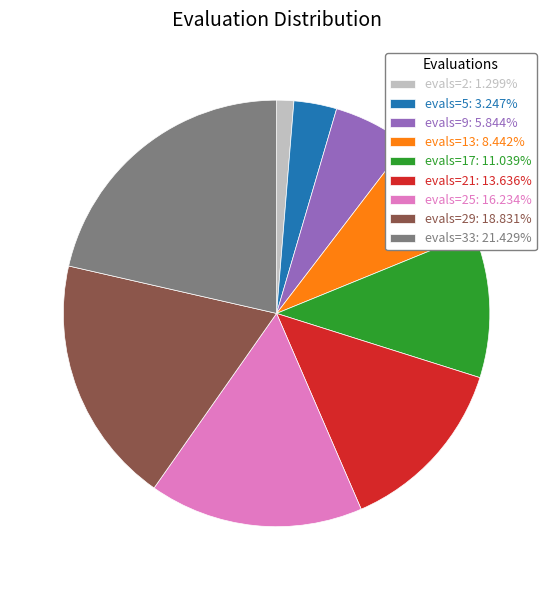

Do evals=17: 11.039% and evals=25: 16.234% together represent more than half of the pie?

No